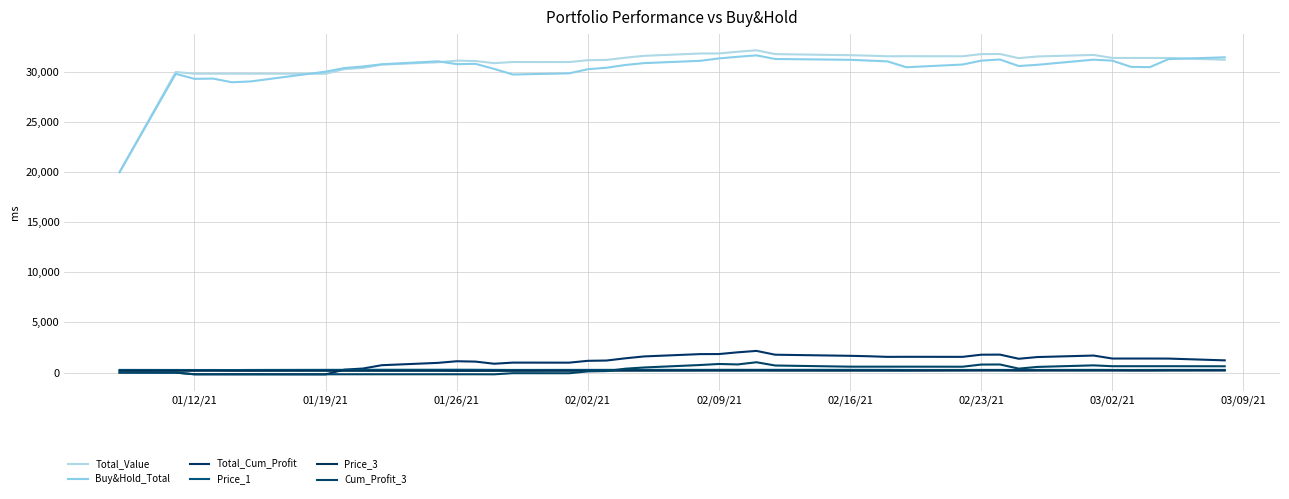

List the series in order of their peak value, highest first.

Total_Value, Buy&Hold_Total, Total_Cum_Profit, Cum_Profit_3, Price_1, Price_3